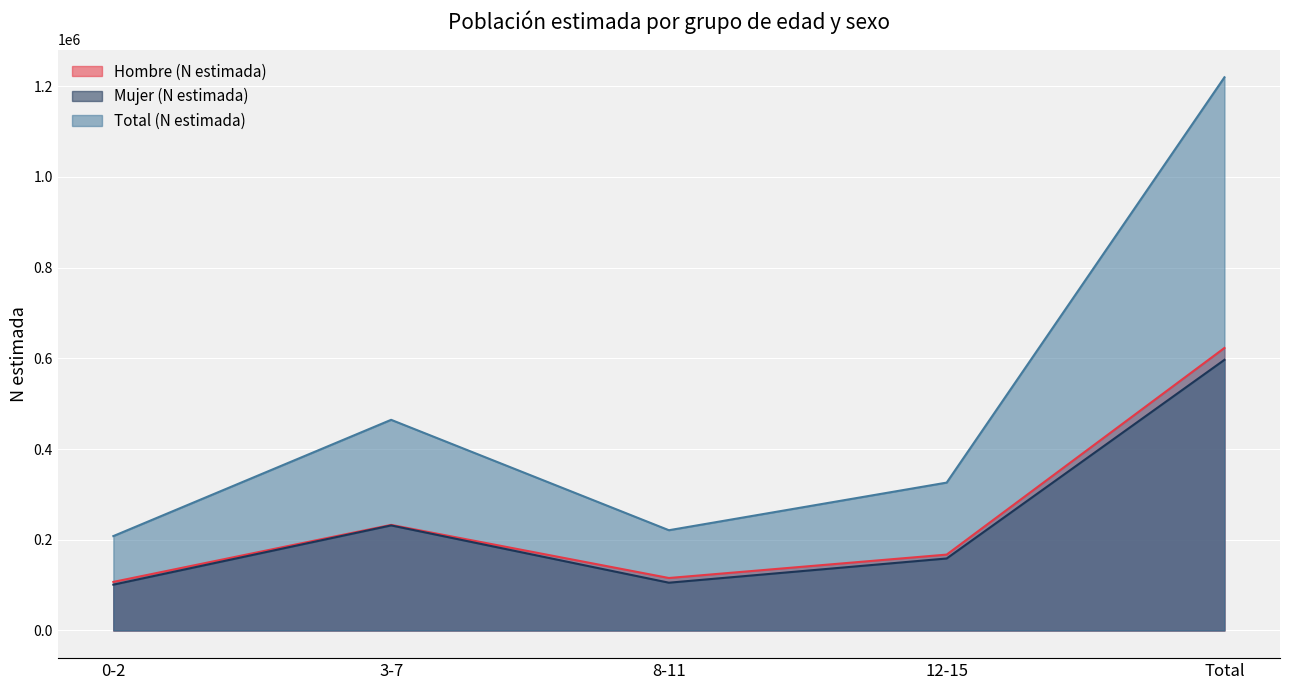

True or false: Hombre (N estimada) and Total (N estimada) intersect in this chart.

False